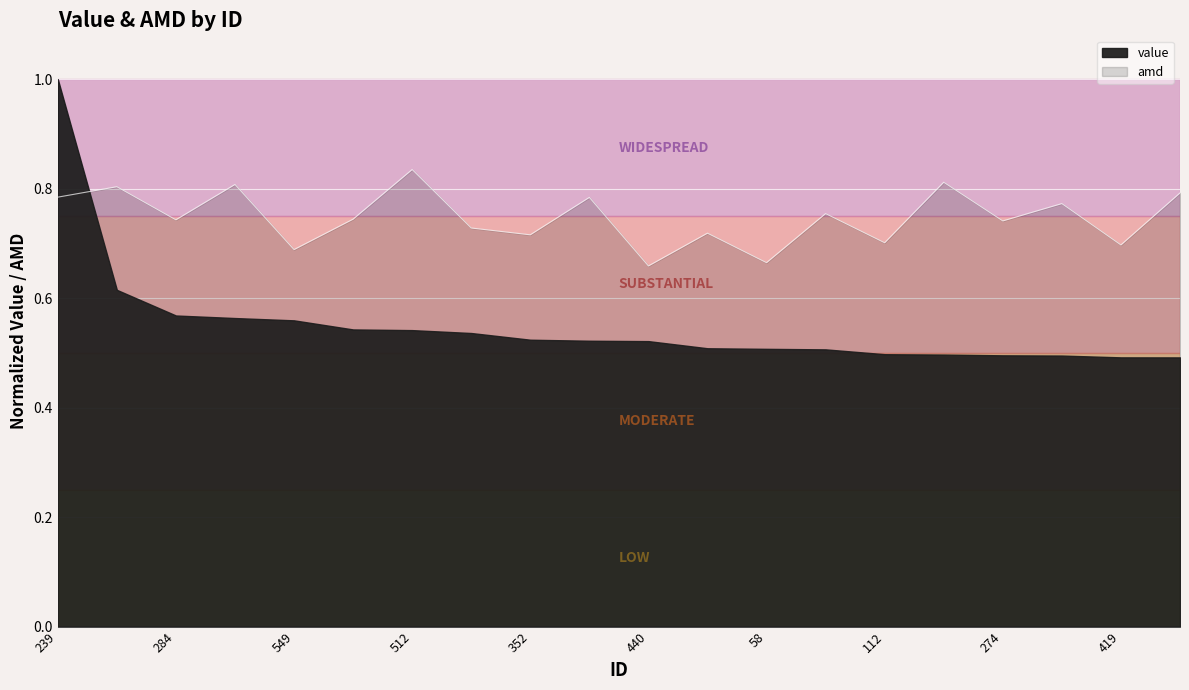

What is the change in value from 57 to 352?

-0.1